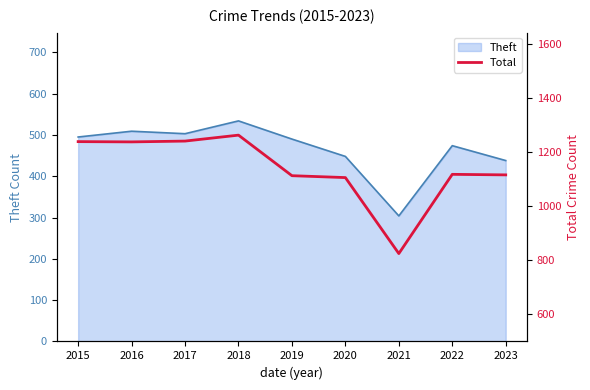

At which category does the chart reach its peak across all series?

2018